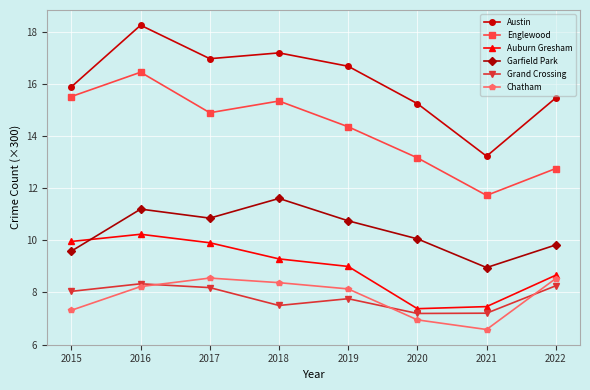

At how many categories does at least one series exceed 15?

7